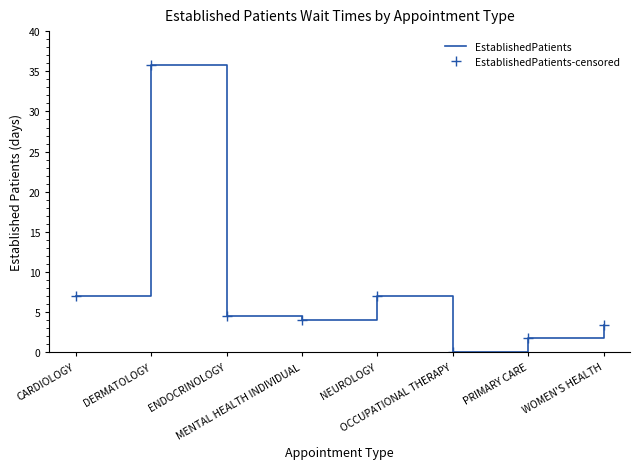

At how many categories does at least one series exceed 12?

1